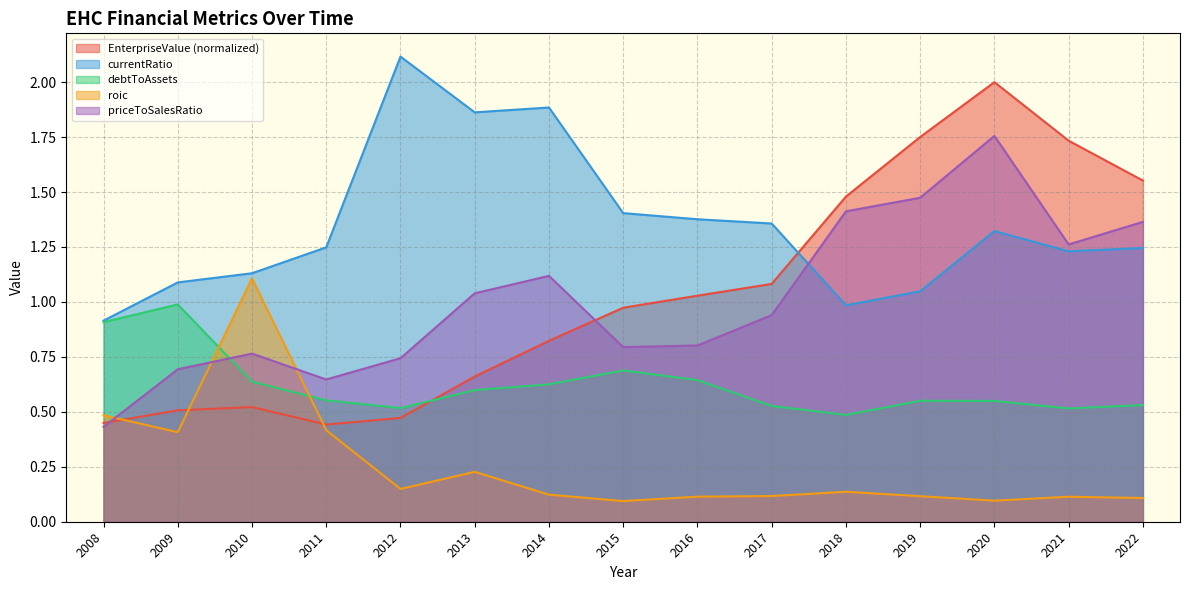

How many lines are shown in the chart?

5